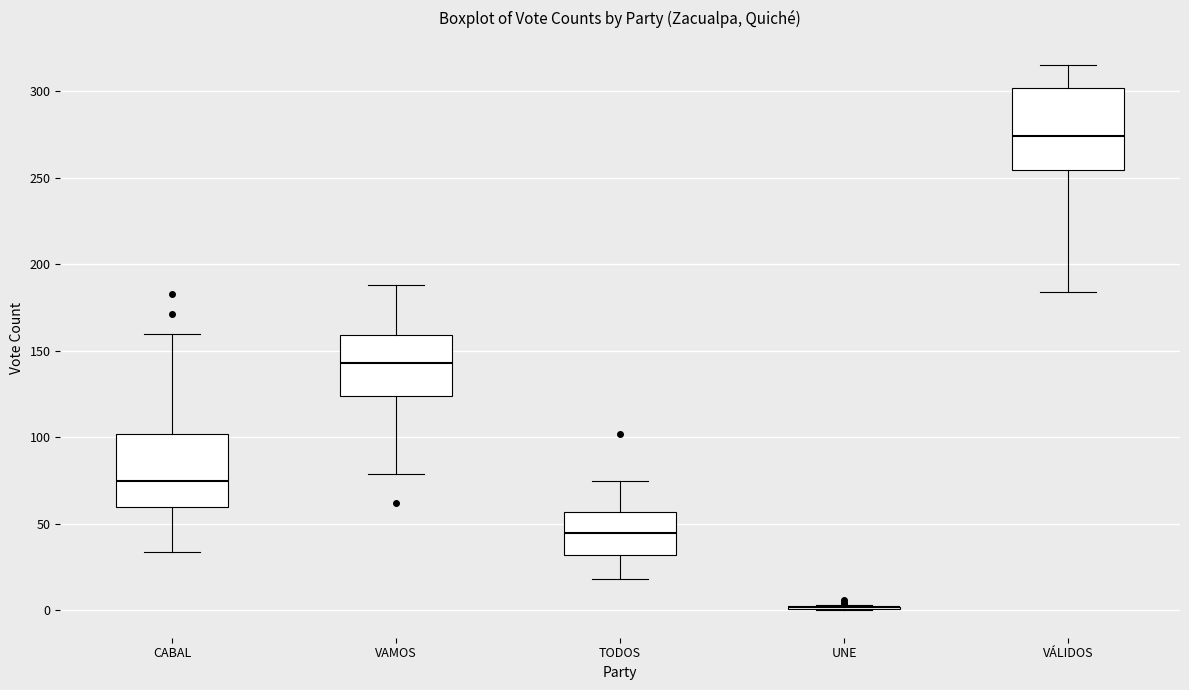

Comparing the boxes themselves (not the whiskers), which one is the tallest?

VÁLIDOS